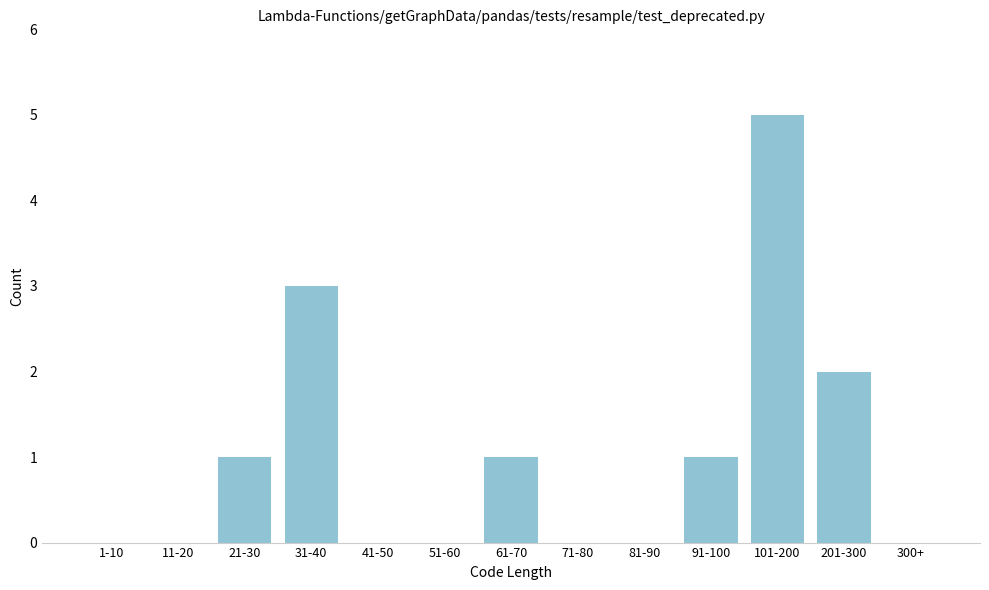

Reading right to left, what are all the values shown in this chart?

300+=0	201-300=2	101-200=5	91-100=1	81-90=0	71-80=0	61-70=1	51-60=0	41-50=0	31-40=3	21-30=1	11-20=0	1-10=0